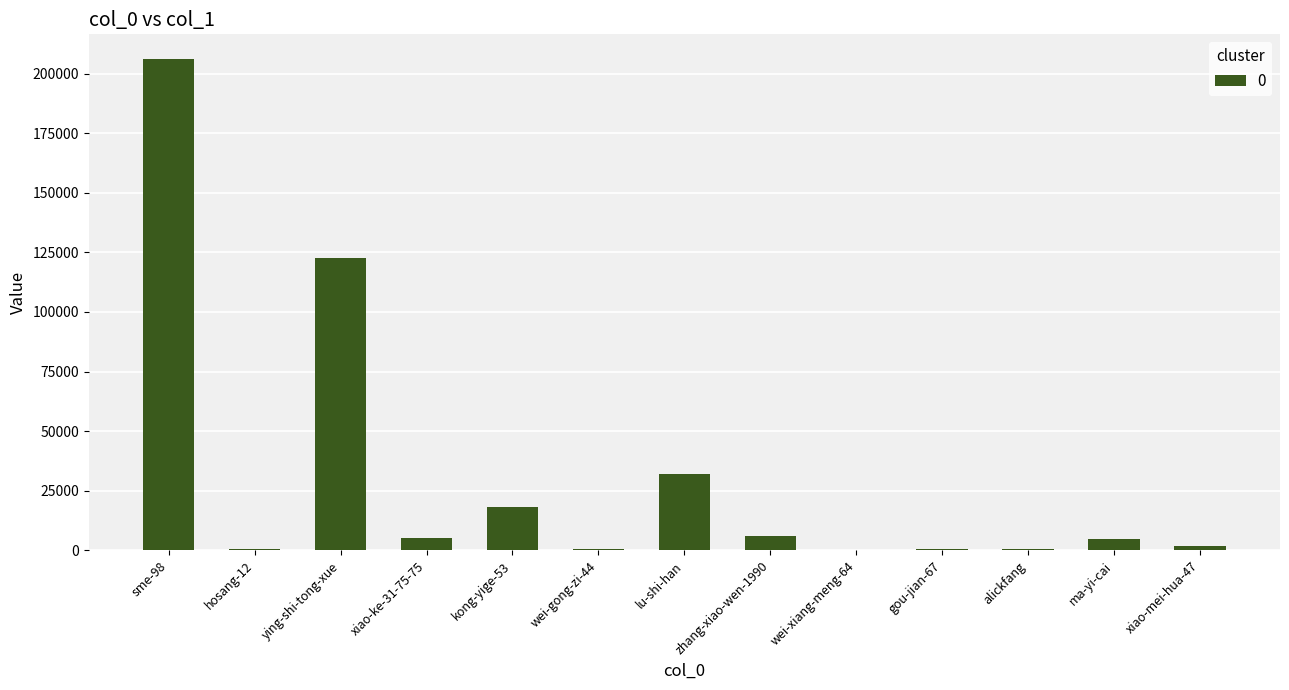

The chart shows a value of 421 at wei-gong-zi-44. True or false?

True